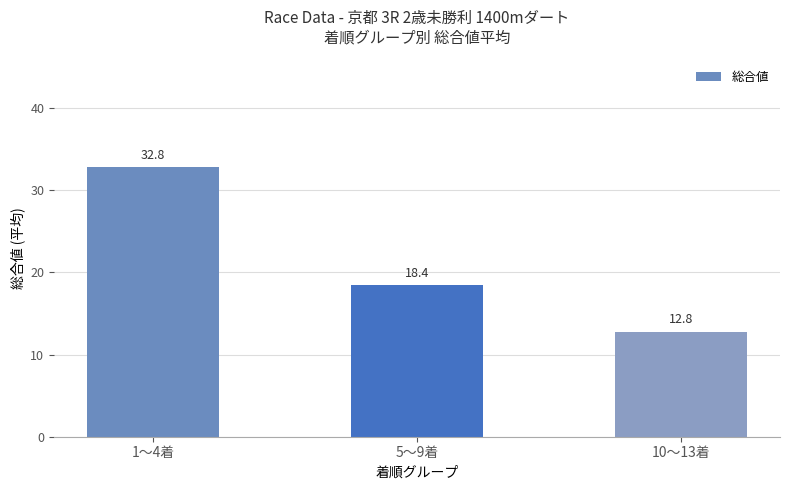

What is the difference between the values at 1〜4着 and 5〜9着?

14.4